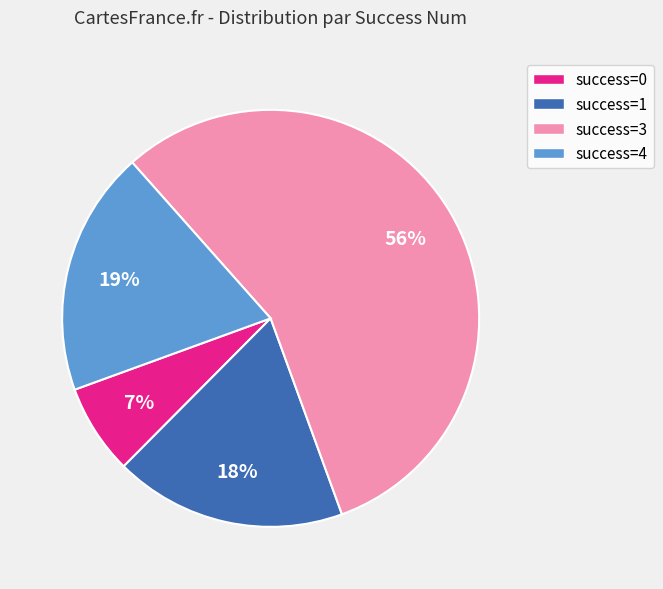

Between success=1 and success=4, which is larger?

success=4